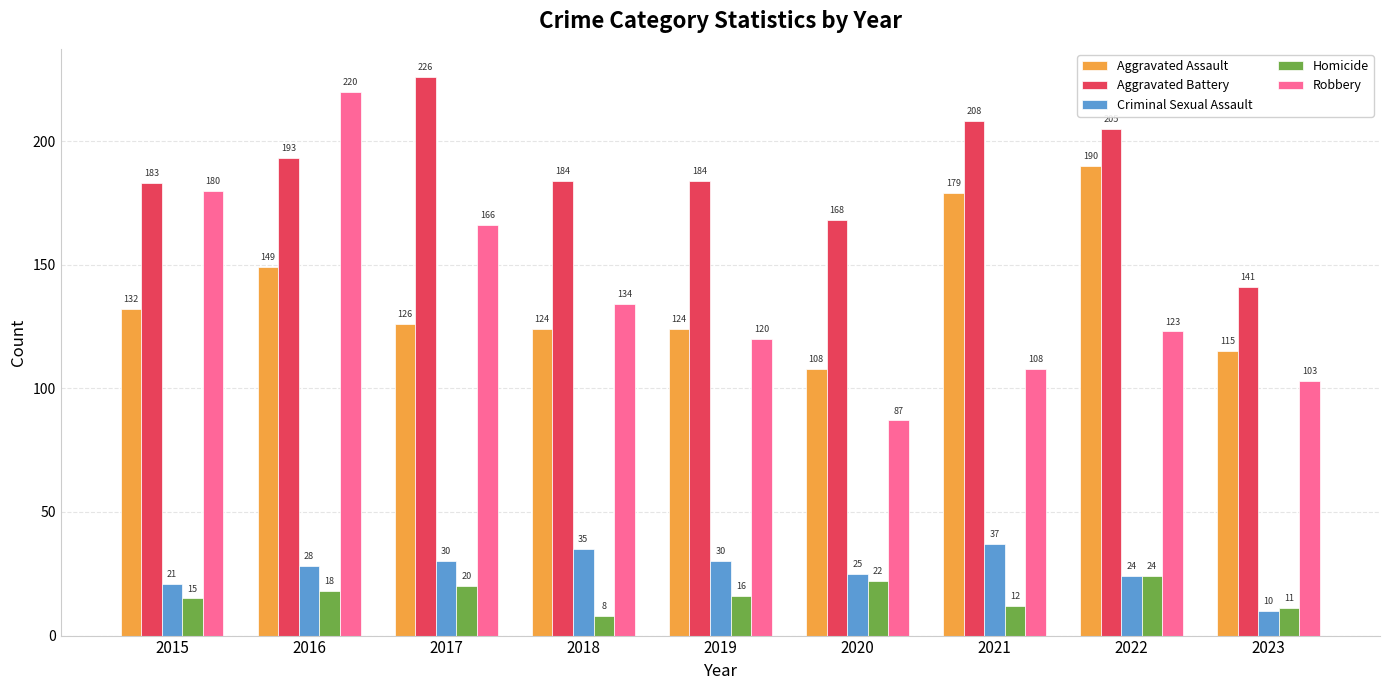

Which label corresponds to the largest value in the chart?

2017